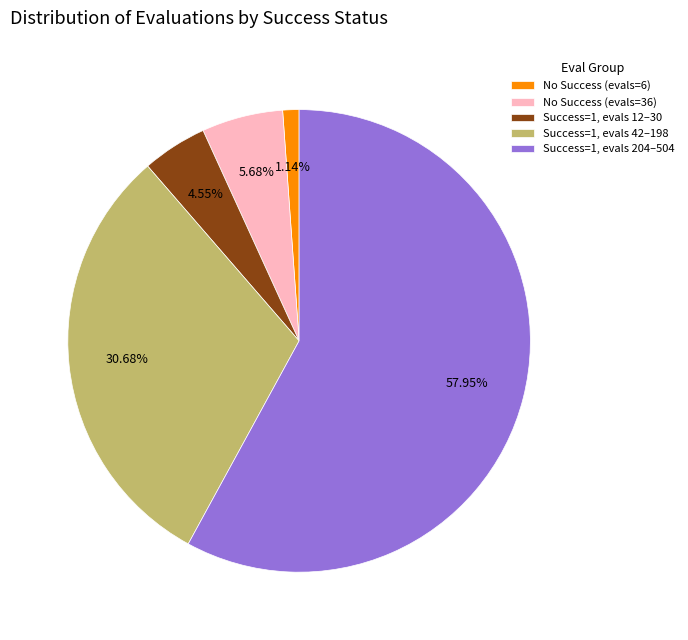

Which category has the smallest portion of the pie?

No Success (evals=6)